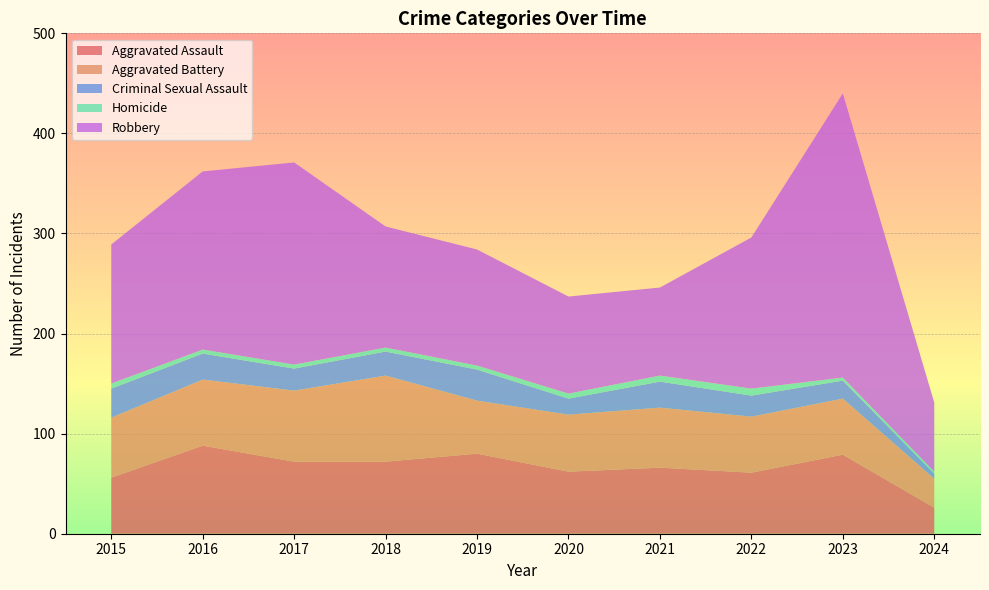

Reading left to right, extract all data points from this chart.

Aggravated Assault: 56	88	72	72	80	62	66	61	79	26
Aggravated Battery: 60	66	71	86	53	57	60	56	56	29
Criminal Sexual Assault: 29	26	22	24	31	16	26	21	18	5
Homicide: 5	4	4	4	4	5	6	7	3	2
Robbery: 139	178	202	121	116	97	88	151	284	69